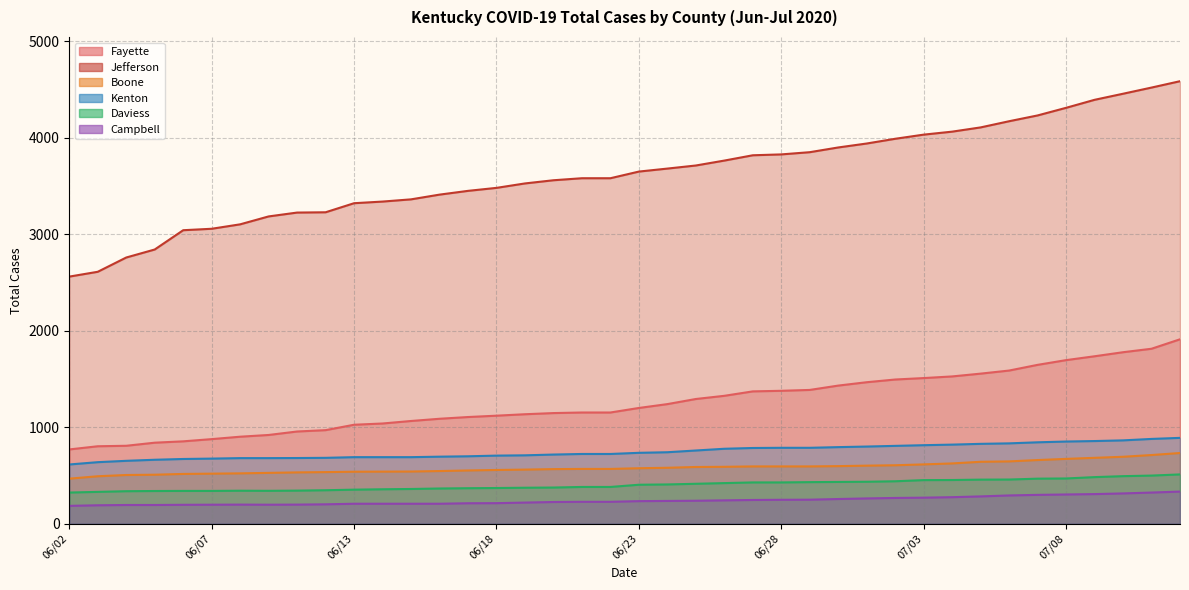

How many lines are shown in the chart?

6